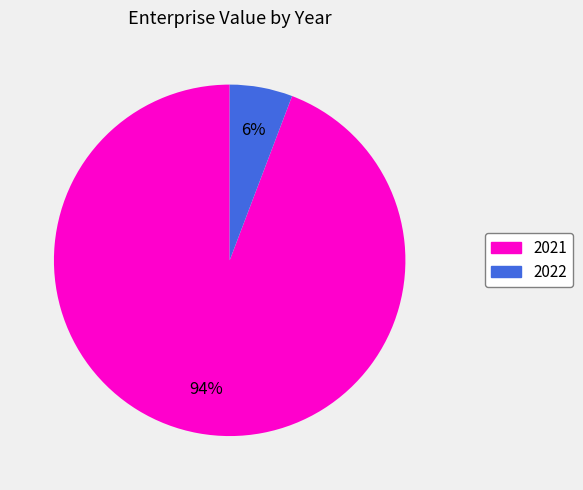

Is the sum of 2022 and 2021 greater than half?

Yes